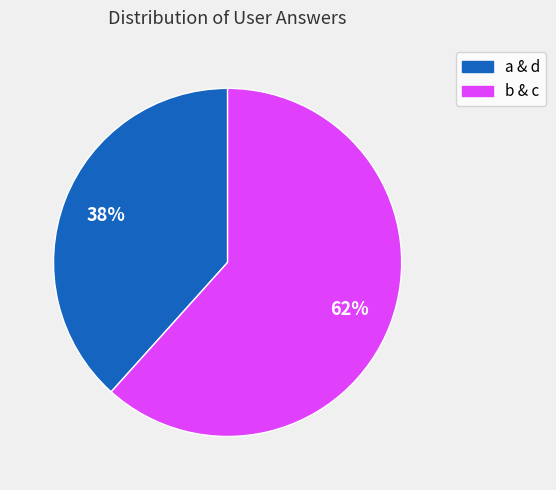

Does any single category account for the majority?

Yes